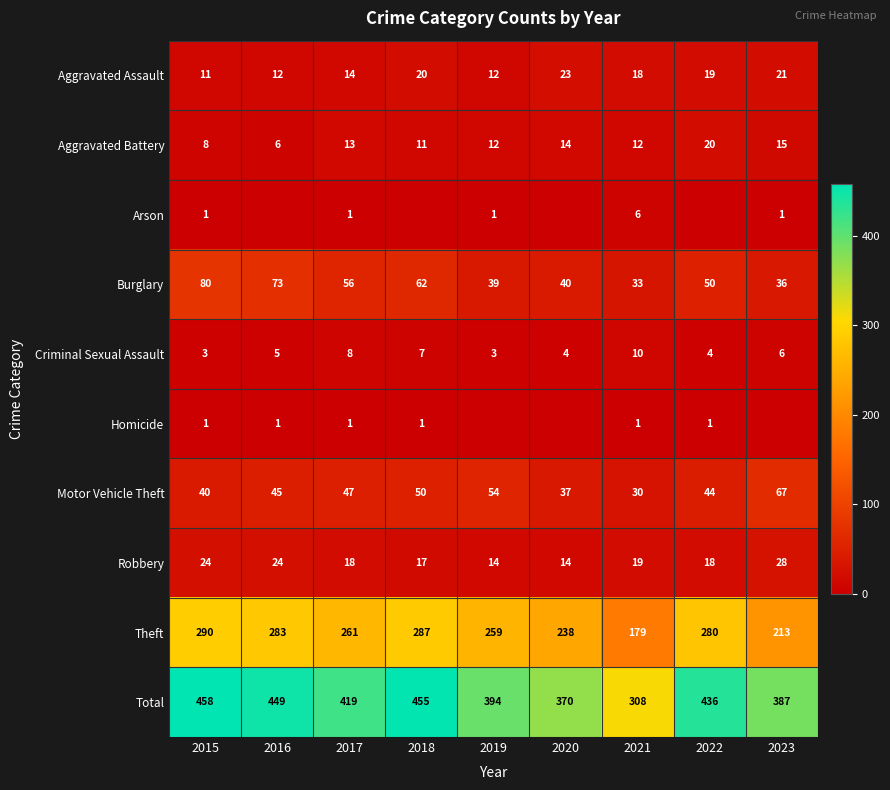

Between 2022 and 2019, which is larger?

2022